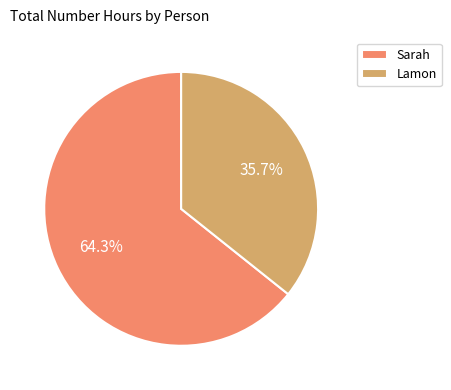

Do Lamon and Sarah together represent more than half of the pie?

Yes